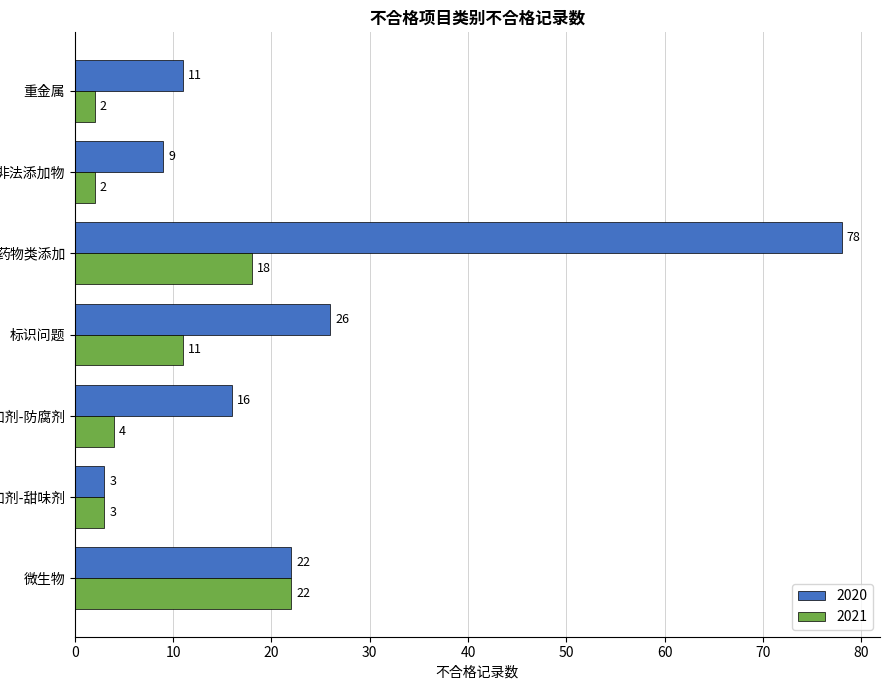

Which series has the largest range (max minus min)?

2020